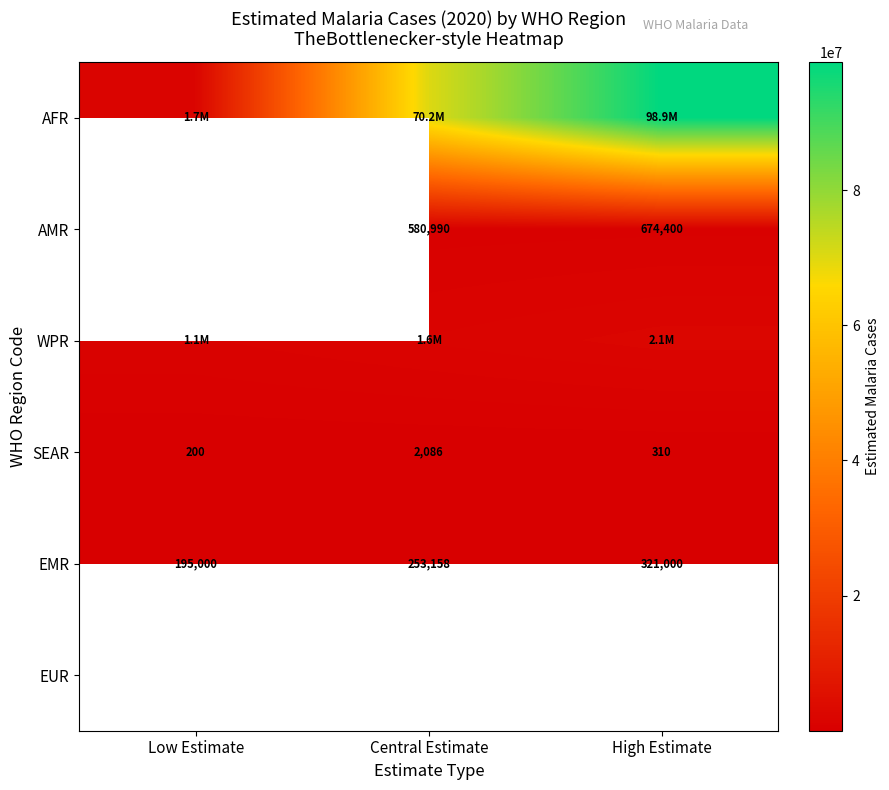

Where is SEAR nearest to the value 1143?

High Estimate